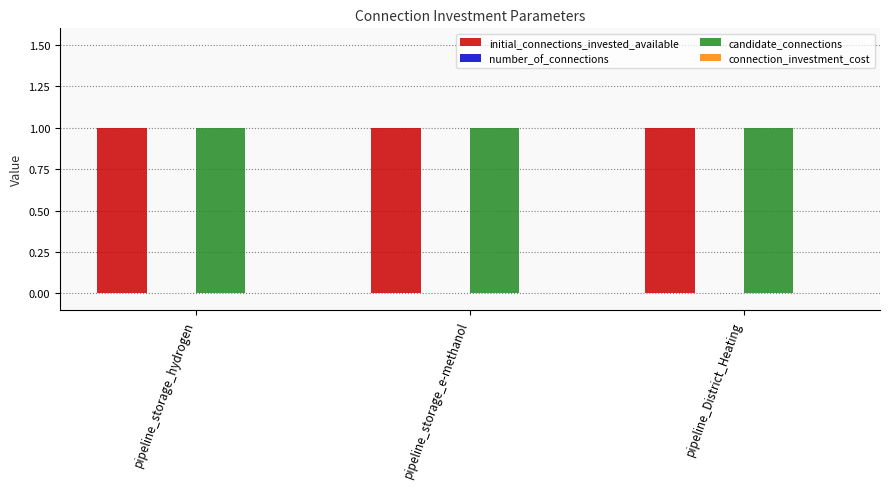

What position from the left is pipeline_storage_e-methanol?

2